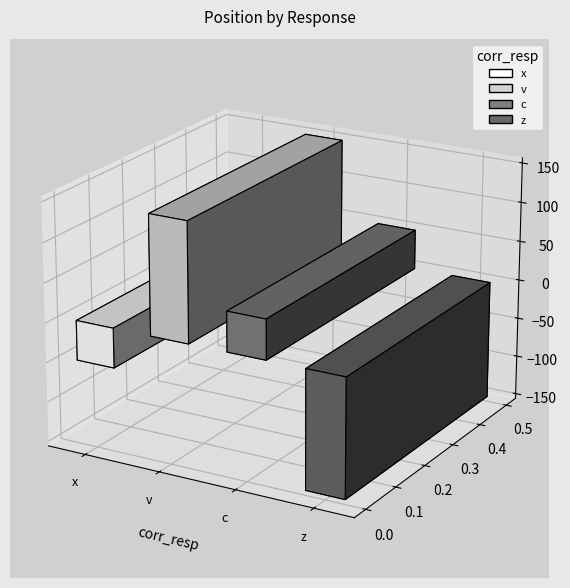

How many values are below zero?

2